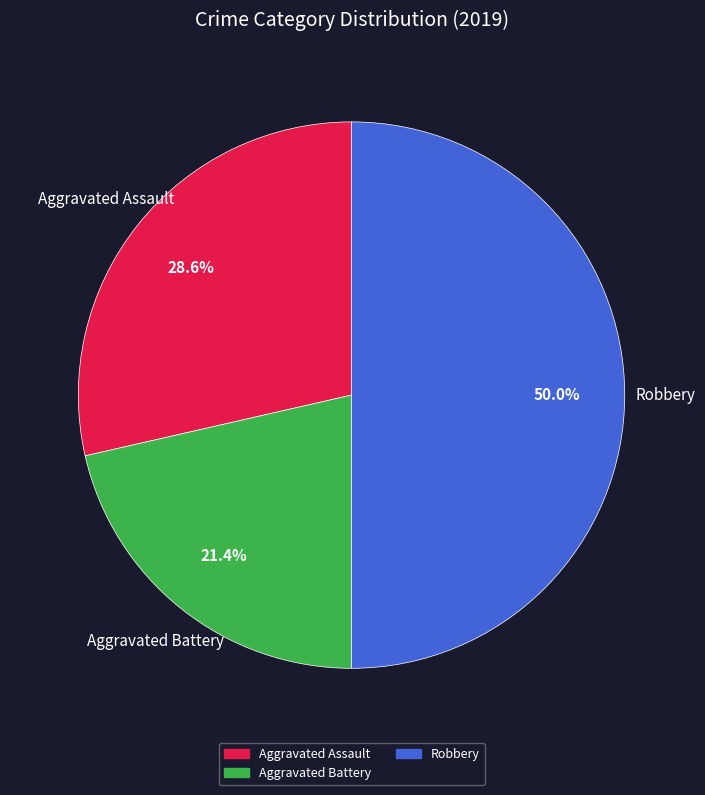

Which category has the biggest portion of the pie?

Robbery